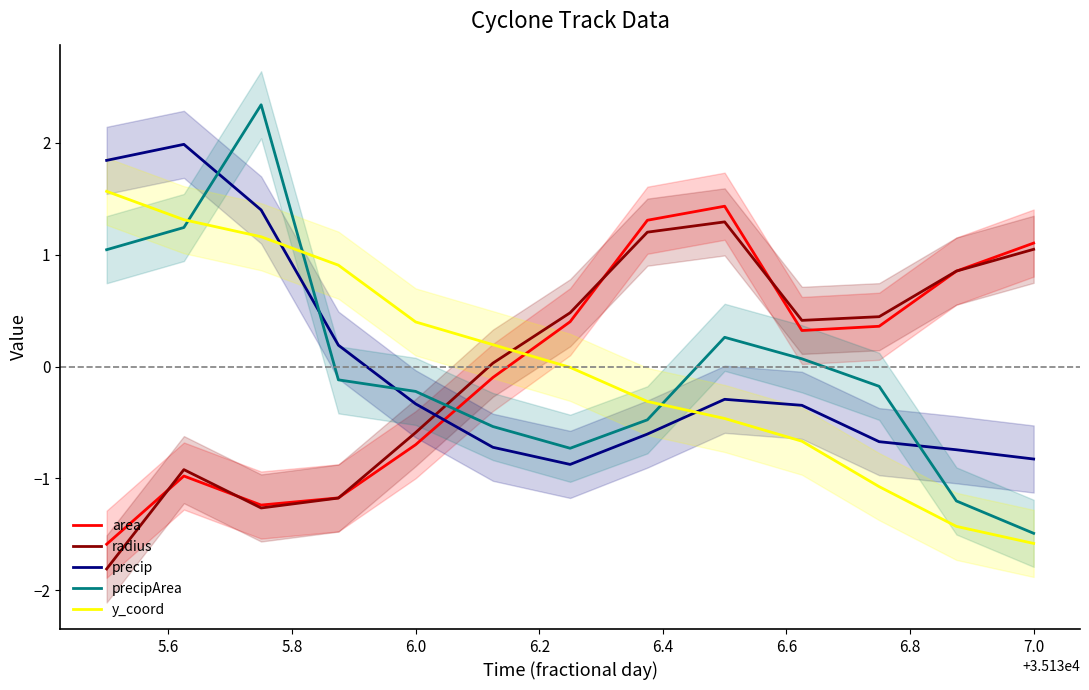

What is the maximum value for y_coord?

1.6